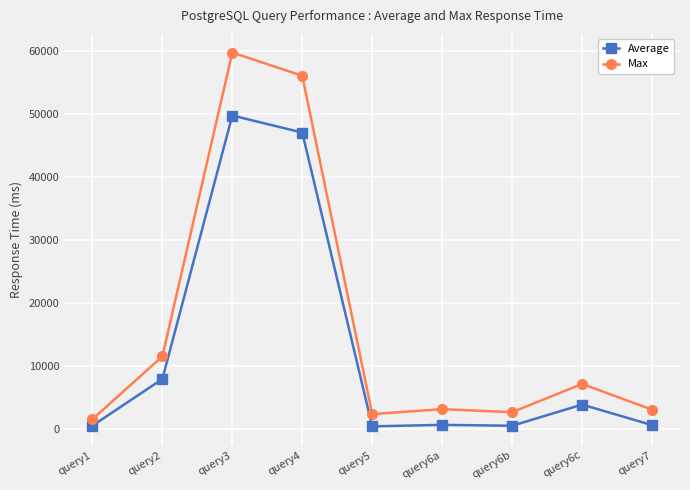

The Max series shows 56108 at query4. True or false?

True